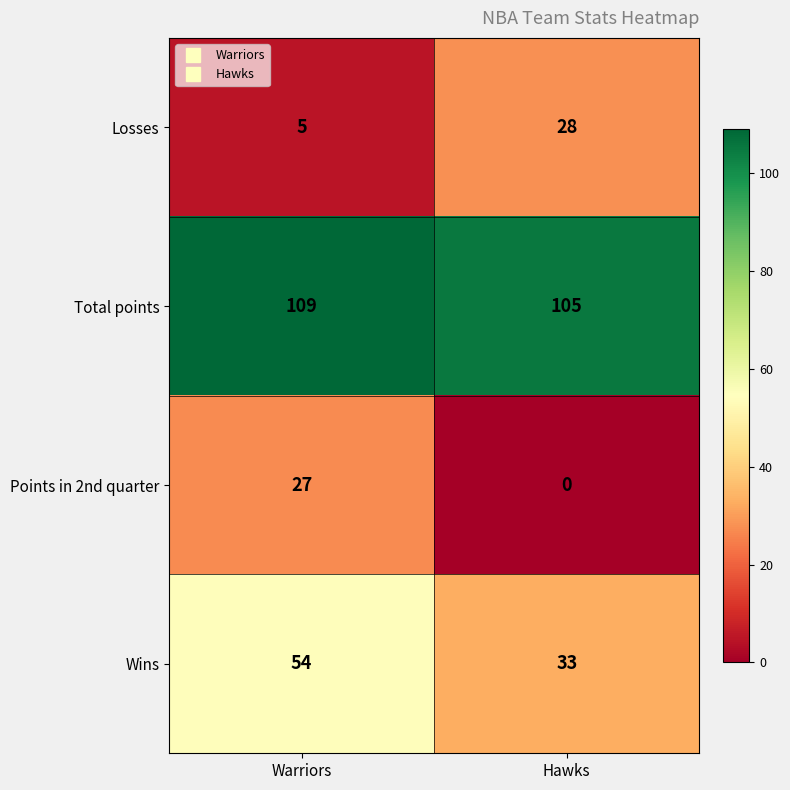

Read the Points in 2nd quarter value at Warriors.

27